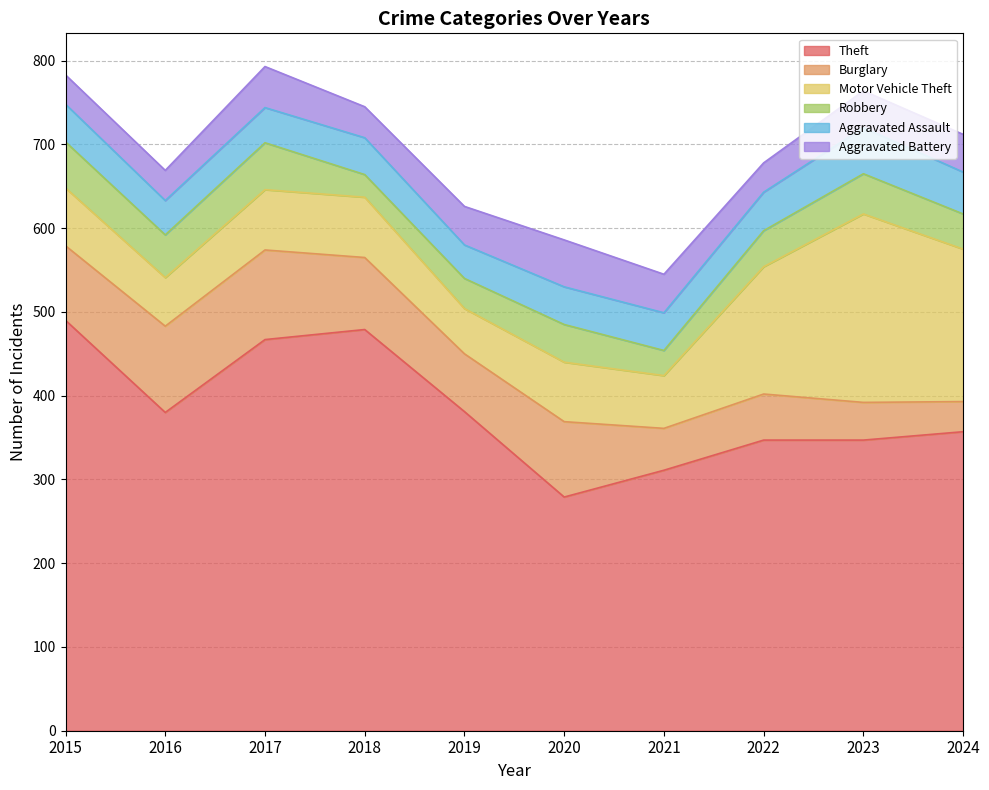

The Robbery series shows 55 at 2015. True or false?

True